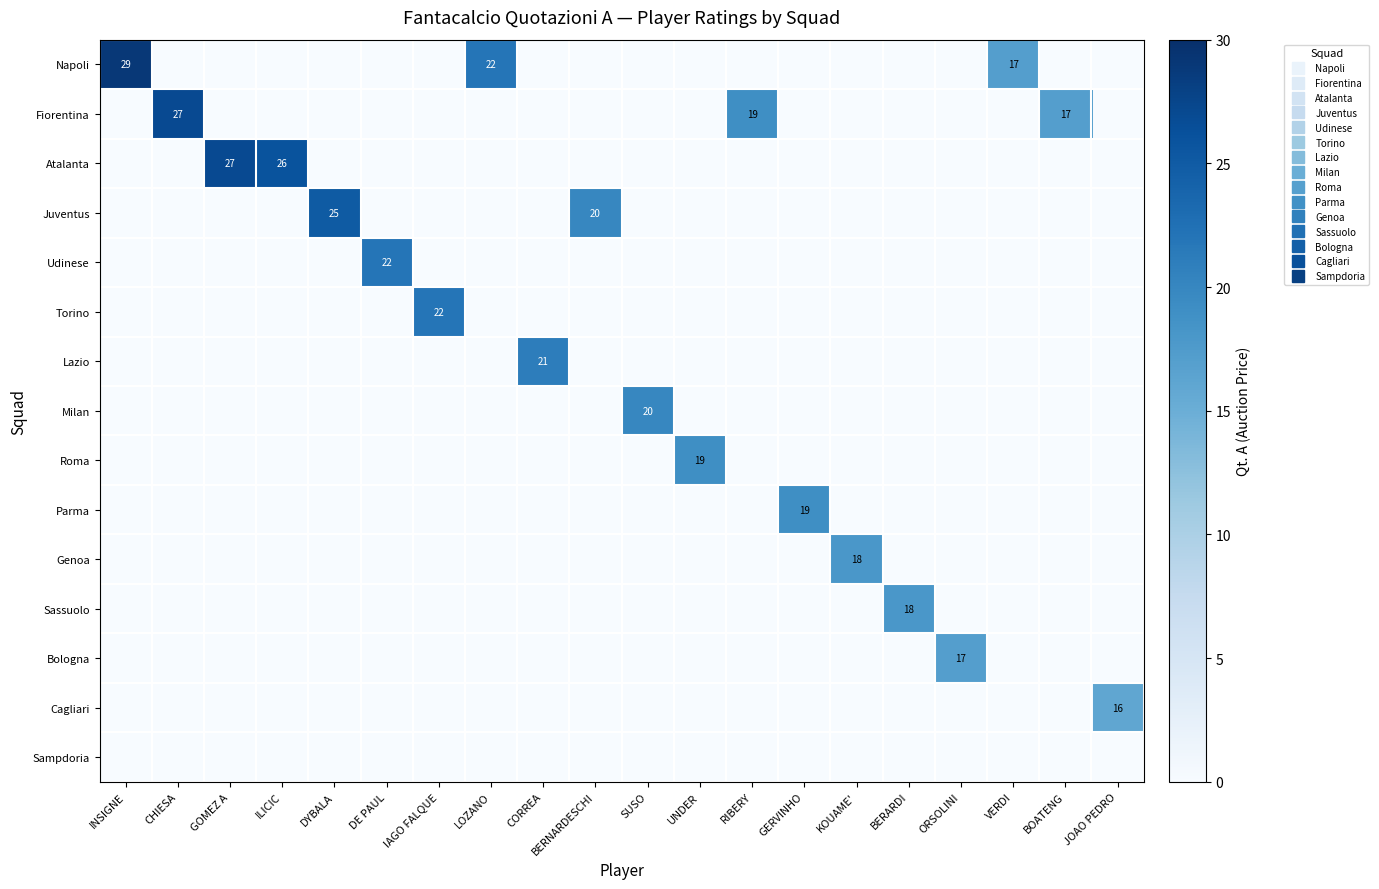

Is the value of Genoa at BOATENG greater than the value of Milan at UNDER?

No